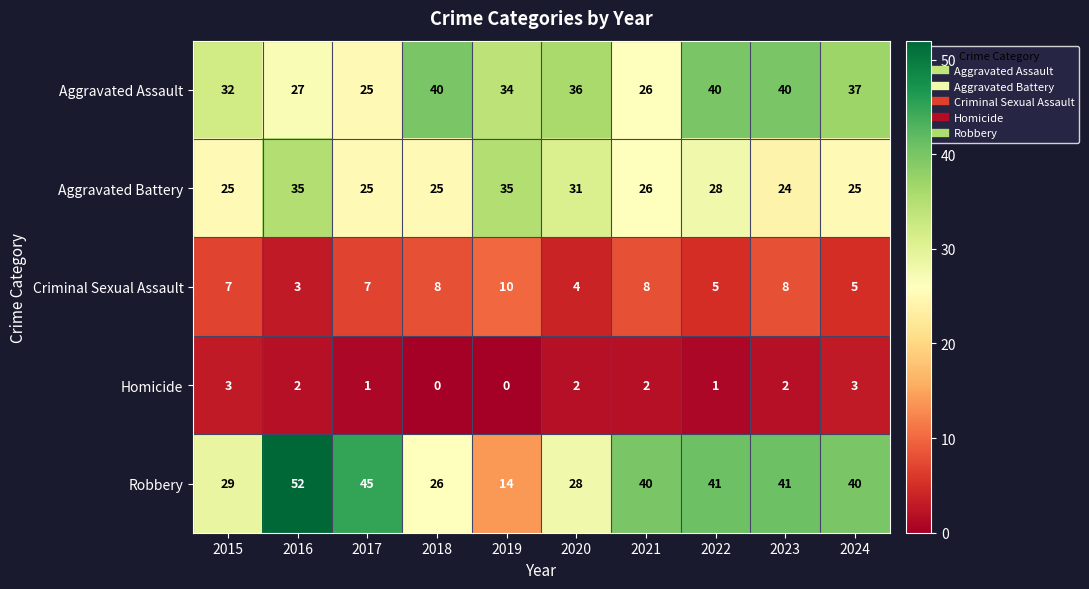

What is the difference between the highest and lowest values at 2020?

34